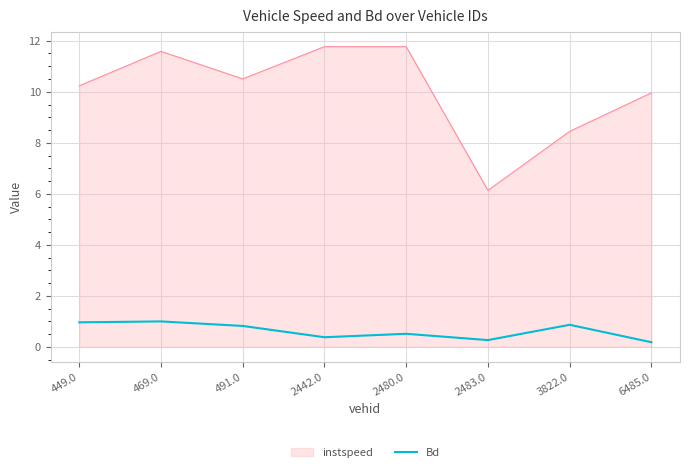

What is the total value across all series at 491.0?

11.3